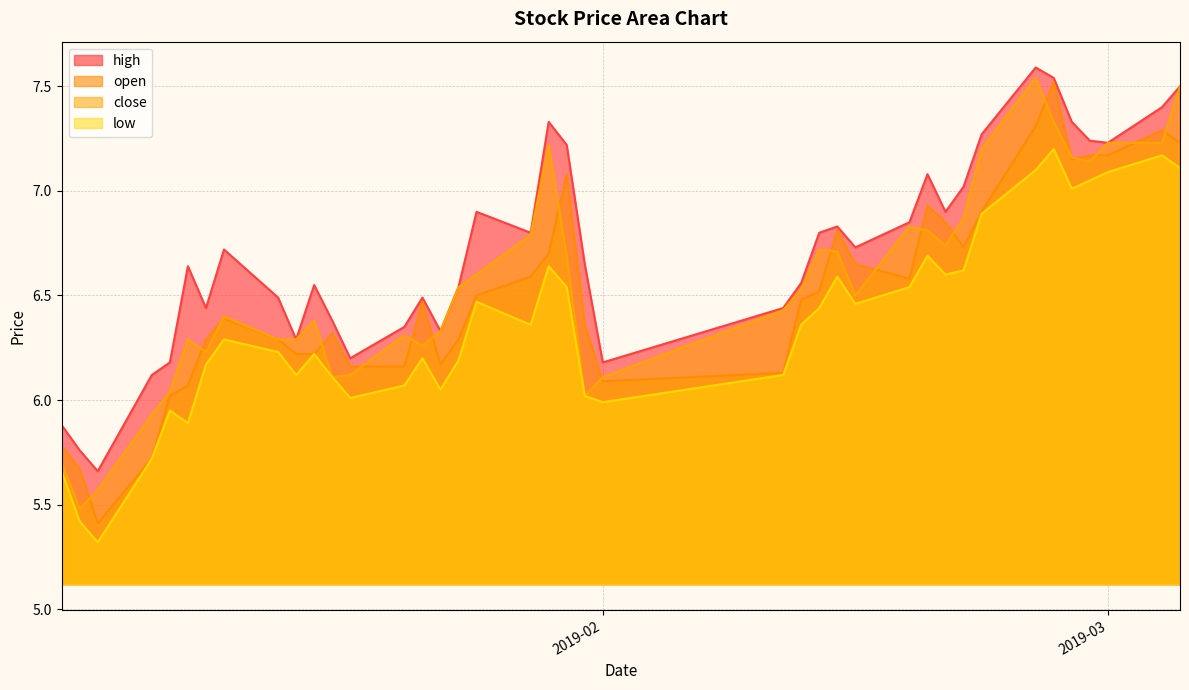

What is the label of the 20th point from the left?

2019-01-29